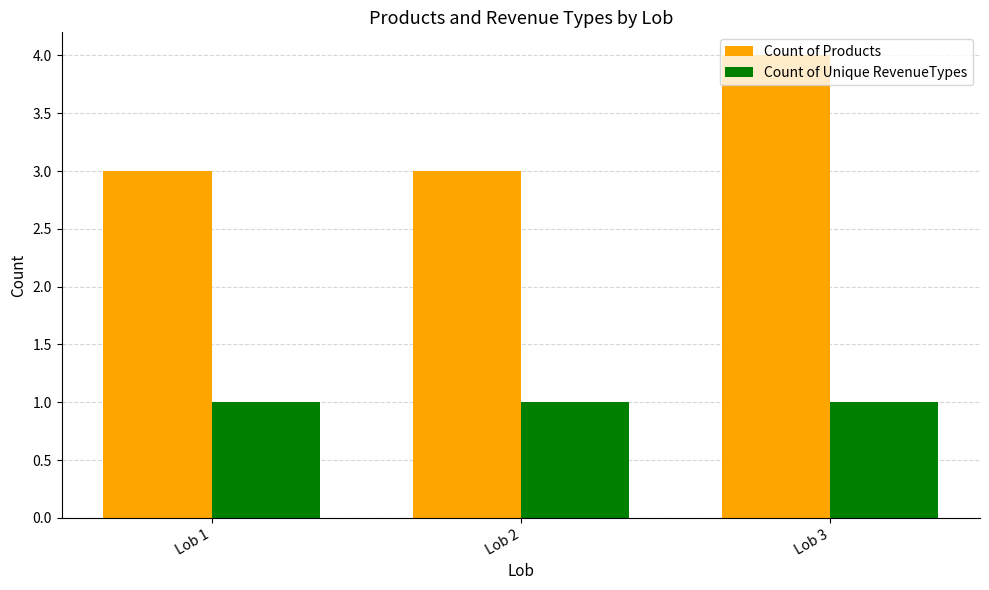

At Lob 1, list the series in order from largest to smallest.

Count of Products, Count of Unique RevenueTypes